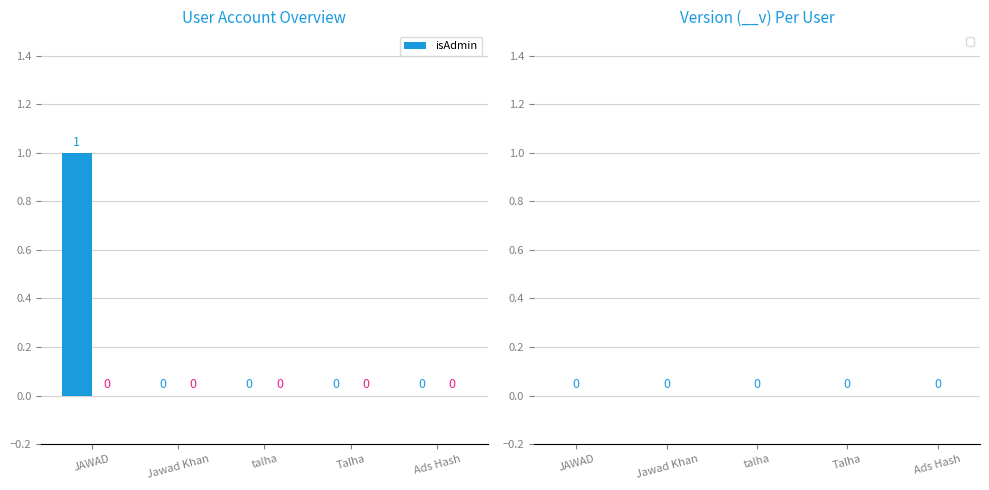

How many series are shown in this chart?

1